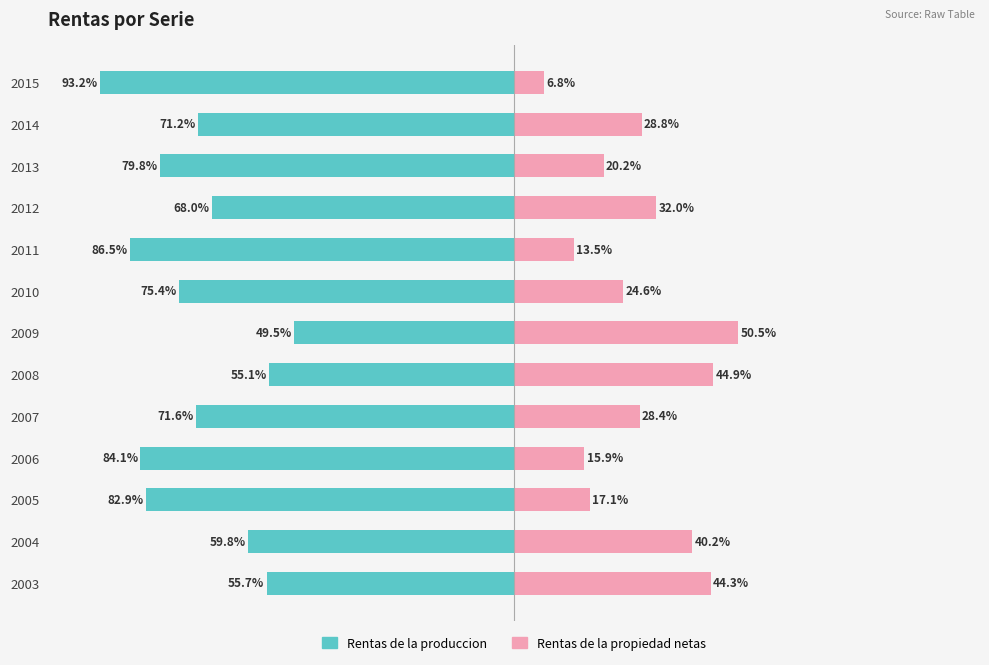

The value of Rentas de la propiedad netas at 2007 is 28.4. True or false?

True